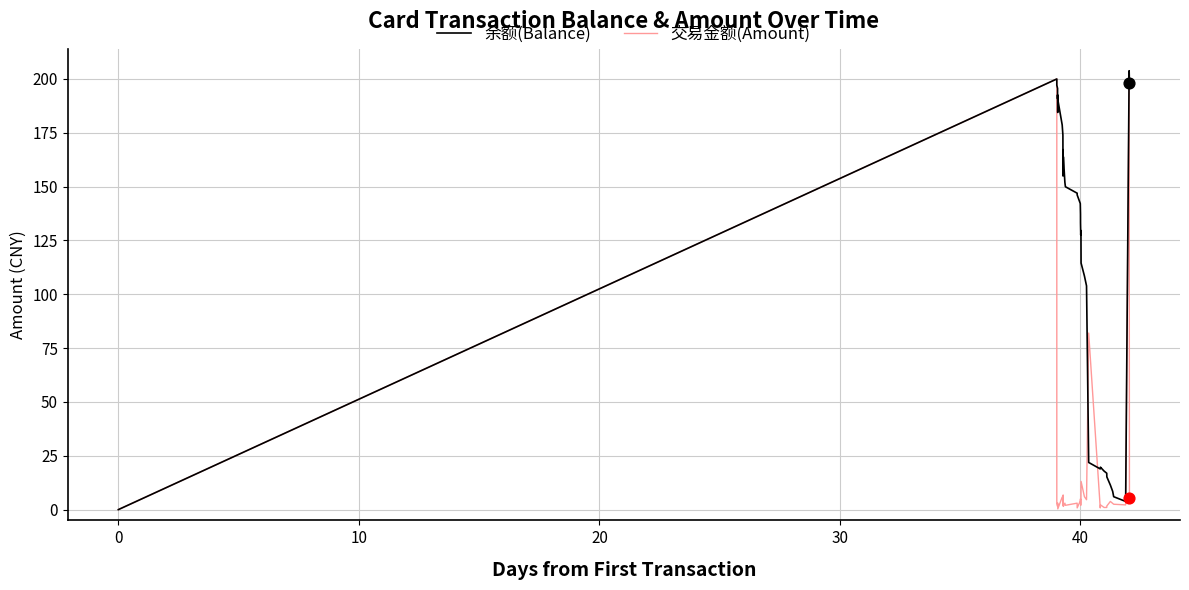

Which series has the largest total across all categories?

余额(Balance)